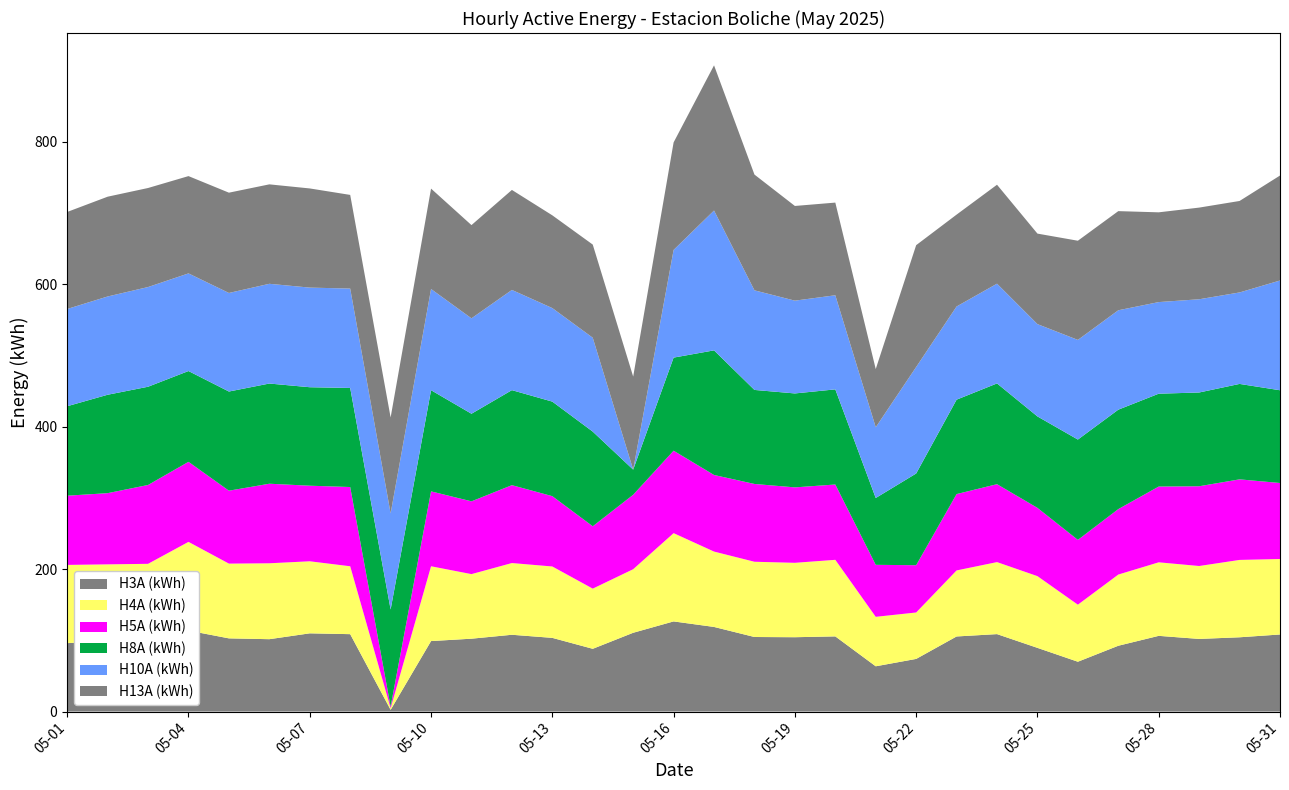

Reading left to right, list all the values displayed in this chart.

H3A (kWh): 2025-05-01=96.0	2025-05-02=99.0	2025-05-03=97.0	2025-05-04=113.7	2025-05-05=102.7	2025-05-06=101.6	2025-05-07=109.8	2025-05-08=108.6	2025-05-09=2.4	2025-05-10=98.9	2025-05-11=102.3	2025-05-12=107.8	2025-05-13=103.4	2025-05-14=88.1	2025-05-15=110.6	2025-05-16=126.5	2025-05-17=118.8	2025-05-18=104.6	2025-05-19=104.3	2025-05-20=105.5	2025-05-21=63.5	2025-05-22=73.9	2025-05-23=105.4	2025-05-24=108.7	2025-05-25=89.4	2025-05-26=69.9	2025-05-27=92.4	2025-05-28=106.3	2025-05-29=101.9	2025-05-30=104.2	2025-05-31=108.2
H4A (kWh): 2025-05-01=109.8	2025-05-02=107.6	2025-05-03=110.4	2025-05-04=124.5	2025-05-05=104.9	2025-05-06=106.6	2025-05-07=101.1	2025-05-08=95.3	2025-05-09=2.3	2025-05-10=105.0	2025-05-11=90.7	2025-05-12=100.7	2025-05-13=100.2	2025-05-14=84.5	2025-05-15=89.2	2025-05-16=123.9	2025-05-17=105.8	2025-05-18=105.6	2025-05-19=104.4	2025-05-20=107.5	2025-05-21=69.4	2025-05-22=65.2	2025-05-23=92.7	2025-05-24=101.1	2025-05-25=100.7	2025-05-26=80.1	2025-05-27=99.9	2025-05-28=103.2	2025-05-29=102.4	2025-05-30=108.6	2025-05-31=106.0
H5A (kWh): 2025-05-01=97.2	2025-05-02=100.0	2025-05-03=110.7	2025-05-04=112.4	2025-05-05=102.4	2025-05-06=111.7	2025-05-07=106.1	2025-05-08=111.2	2025-05-09=2.3	2025-05-10=105.1	2025-05-11=102.2	2025-05-12=109.3	2025-05-13=98.7	2025-05-14=87.5	2025-05-15=104.5	2025-05-16=115.7	2025-05-17=107.5	2025-05-18=109.2	2025-05-19=105.9	2025-05-20=105.7	2025-05-21=73.0	2025-05-22=66.4	2025-05-23=107.2	2025-05-24=109.4	2025-05-25=95.8	2025-05-26=90.9	2025-05-27=91.9	2025-05-28=106.4	2025-05-29=112.0	2025-05-30=113.1	2025-05-31=106.7
H8A (kWh): 2025-05-01=125.6	2025-05-02=138.1	2025-05-03=137.9	2025-05-04=127.4	2025-05-05=139.2	2025-05-06=140.6	2025-05-07=138.2	2025-05-08=139.1	2025-05-09=136.2	2025-05-10=142.0	2025-05-11=123.0	2025-05-12=133.4	2025-05-13=132.7	2025-05-14=132.9	2025-05-15=35.3	2025-05-16=130.7	2025-05-17=174.9	2025-05-18=132.0	2025-05-19=131.9	2025-05-20=133.6	2025-05-21=93.8	2025-05-22=128.7	2025-05-23=132.5	2025-05-24=141.4	2025-05-25=128.4	2025-05-26=140.8	2025-05-27=139.6	2025-05-28=130.3	2025-05-29=131.6	2025-05-30=134.0	2025-05-31=130.2
H10A (kWh): 2025-05-01=136.5	2025-05-02=137.9	2025-05-03=140.0	2025-05-04=137.0	2025-05-05=138.4	2025-05-06=140.0	2025-05-07=139.9	2025-05-08=139.5	2025-05-09=134.9	2025-05-10=142.1	2025-05-11=133.9	2025-05-12=140.7	2025-05-13=131.3	2025-05-14=131.8	2025-05-15=0.0	2025-05-16=151.2	2025-05-17=196.3	2025-05-18=139.8	2025-05-19=130.3	2025-05-20=132.1	2025-05-21=99.3	2025-05-22=149.5	2025-05-23=130.8	2025-05-24=140.0	2025-05-25=129.6	2025-05-26=139.9	2025-05-27=139.6	2025-05-28=128.6	2025-05-29=130.9	2025-05-30=128.4	2025-05-31=154.1
H13A (kWh): 2025-05-01=136.2	2025-05-02=140.1	2025-05-03=139.0	2025-05-04=136.6	2025-05-05=140.8	2025-05-06=139.6	2025-05-07=139.2	2025-05-08=131.5	2025-05-09=134.6	2025-05-10=140.9	2025-05-11=130.9	2025-05-12=140.4	2025-05-13=130.2	2025-05-14=130.7	2025-05-15=130.6	2025-05-16=150.9	2025-05-17=203.8	2025-05-18=162.5	2025-05-19=132.9	2025-05-20=130.1	2025-05-21=81.7	2025-05-22=171.0	2025-05-23=129.0	2025-05-24=138.9	2025-05-25=127.0	2025-05-26=139.2	2025-05-27=139.2	2025-05-28=126.0	2025-05-29=128.7	2025-05-30=128.4	2025-05-31=147.3